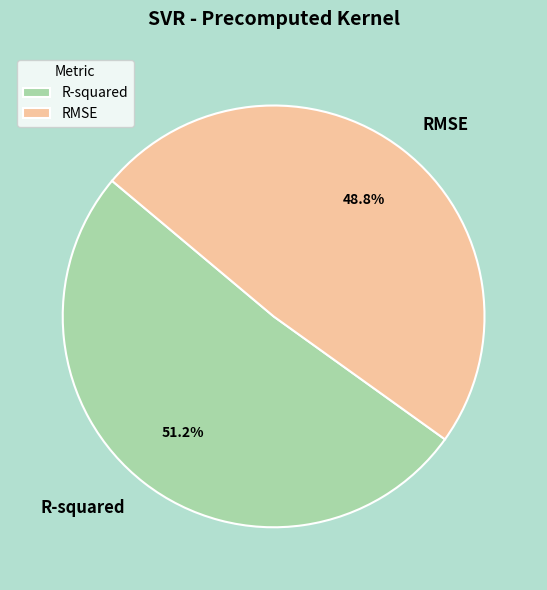

What is the smallest slice in the pie chart?

RMSE